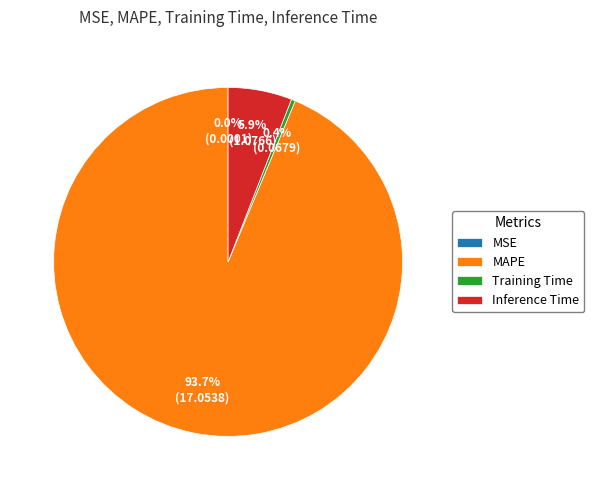

To the nearest percent, what is the difference between the Training Time and Inference Time slice percentages?

6%